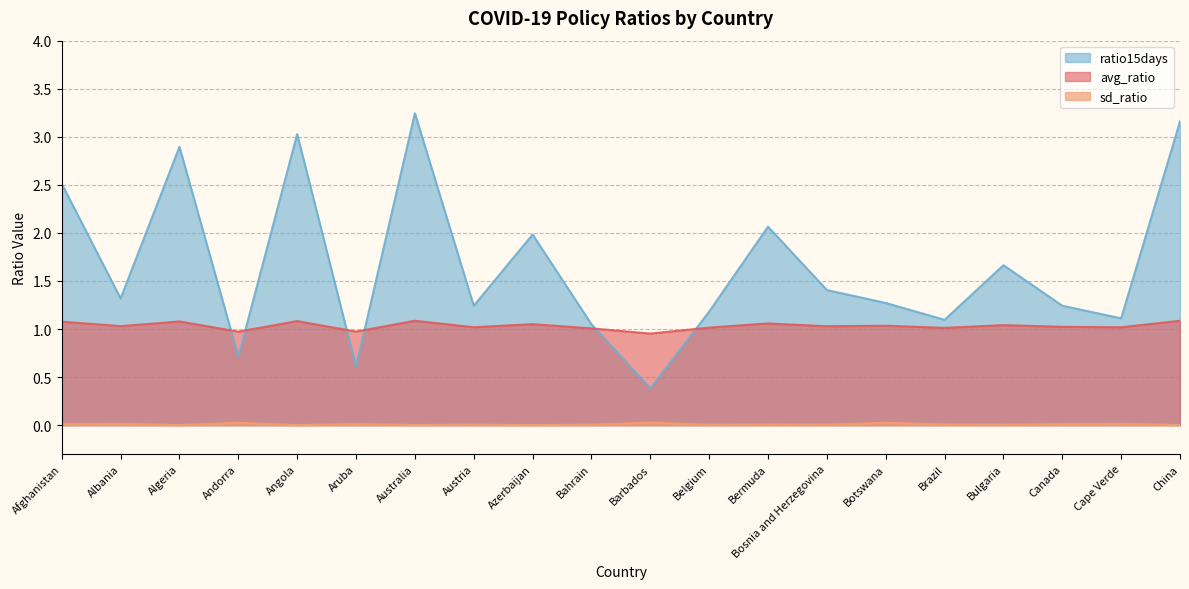

What is the spread (max minus min) of values at Australia?

3.2